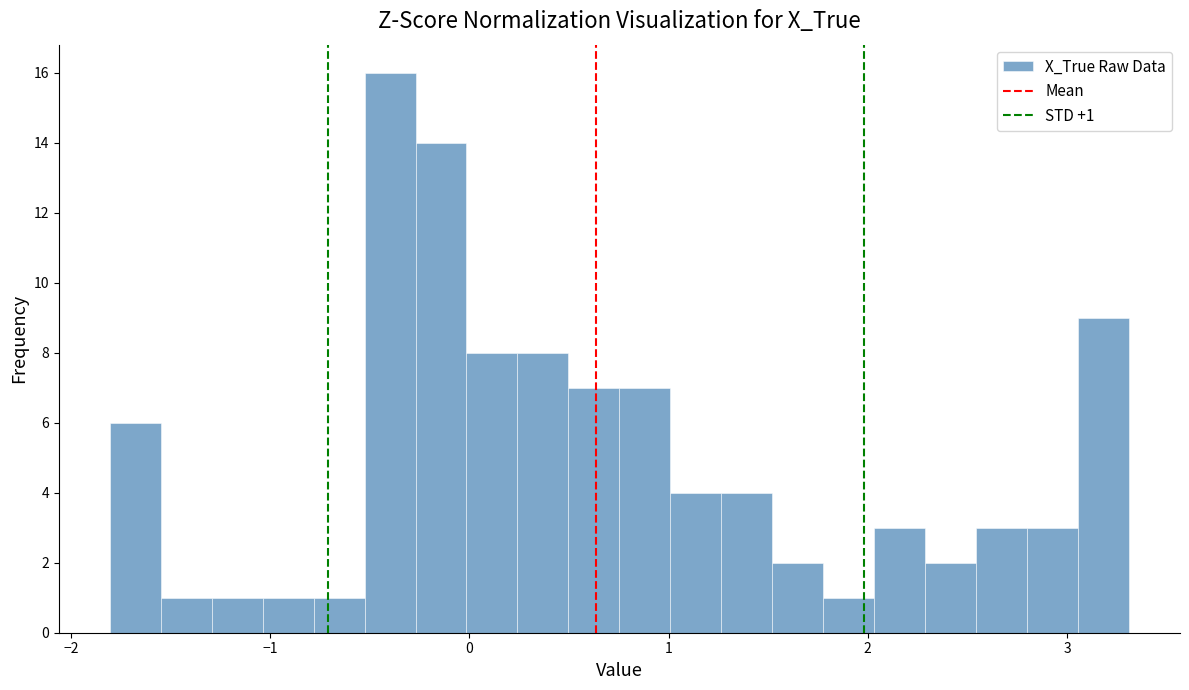

Read against the x-axis, roughly where is the centre of the tallest bar?

-0.4